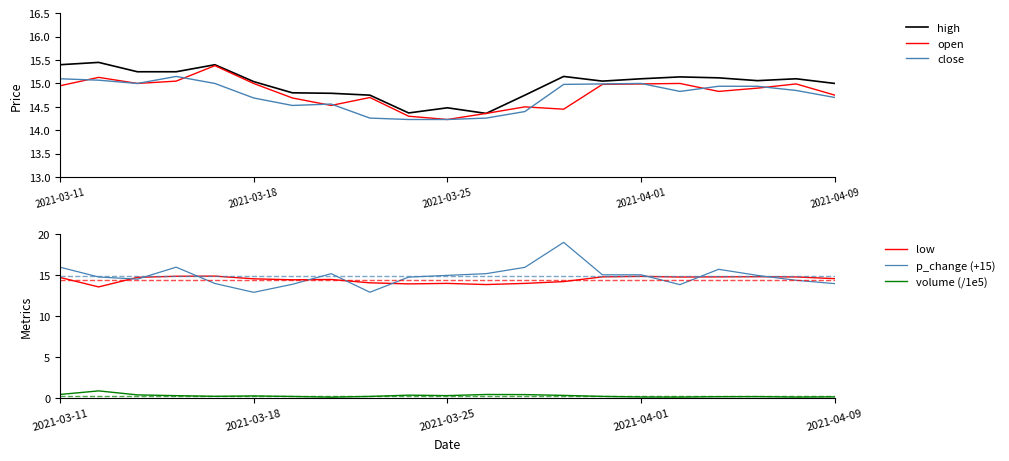

What is the minimum value for close?

14.2